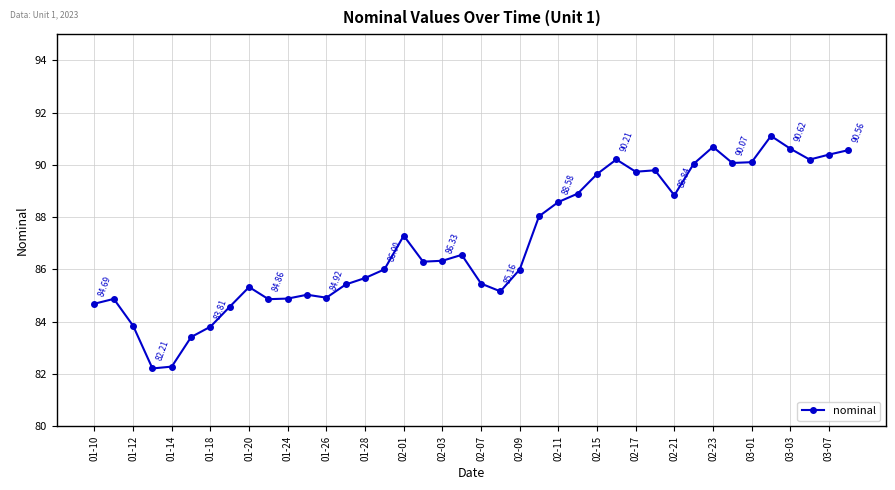

Is this an area chart (filled region under the line)?

No